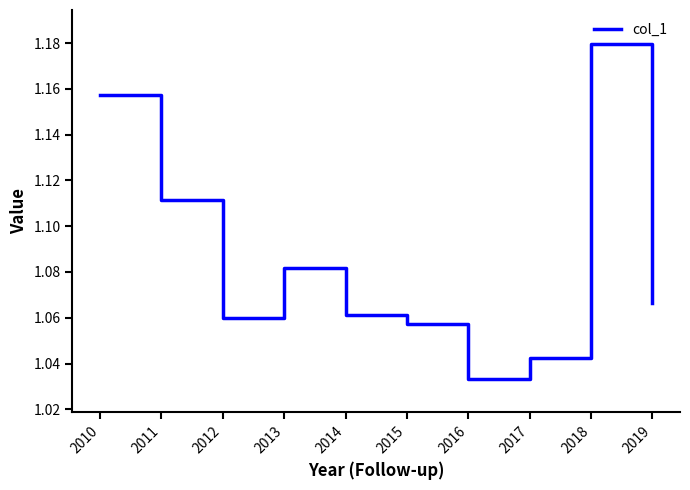

Is it true that the value at 2014 is 0.4?

False